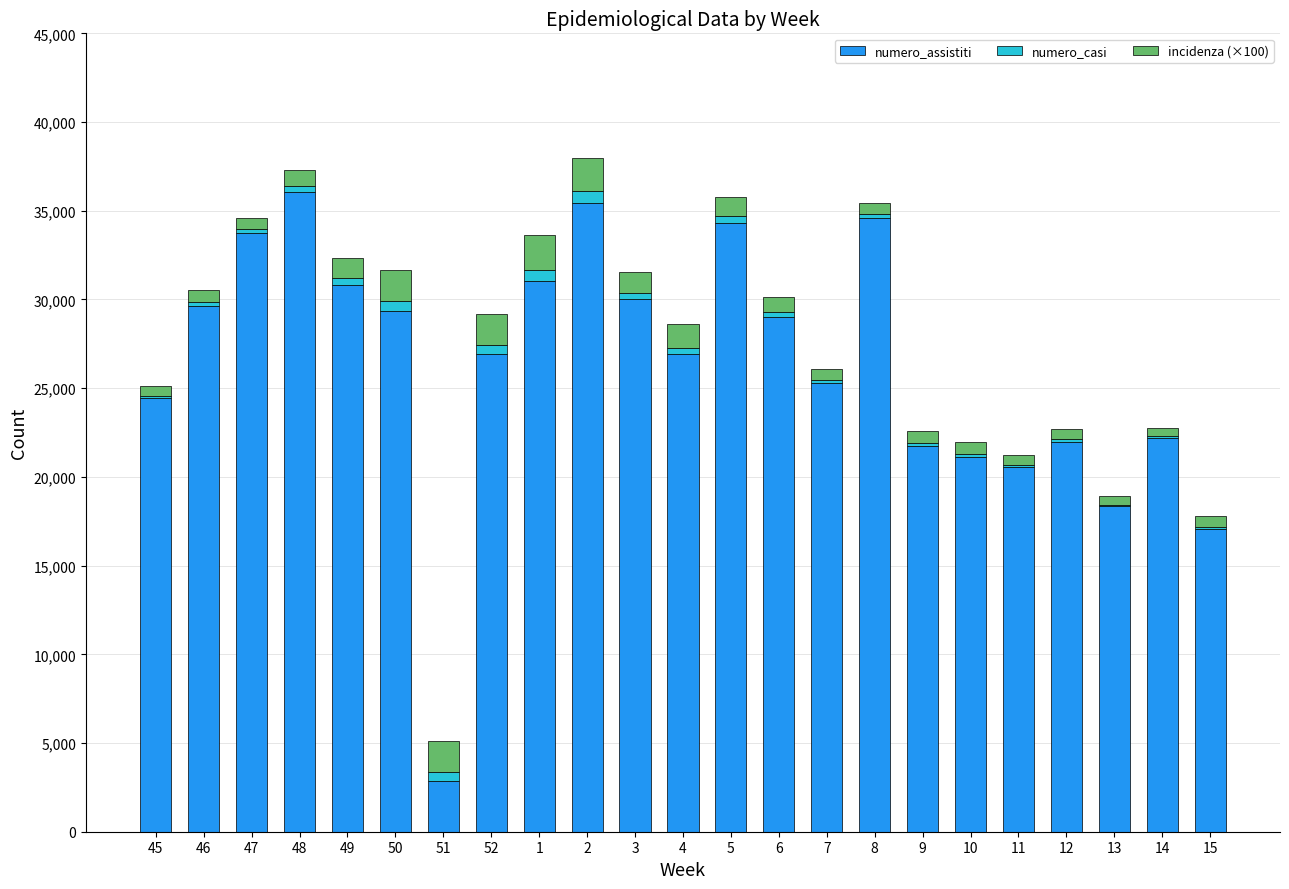

What is the highest value of the numero_assistiti series?

36037